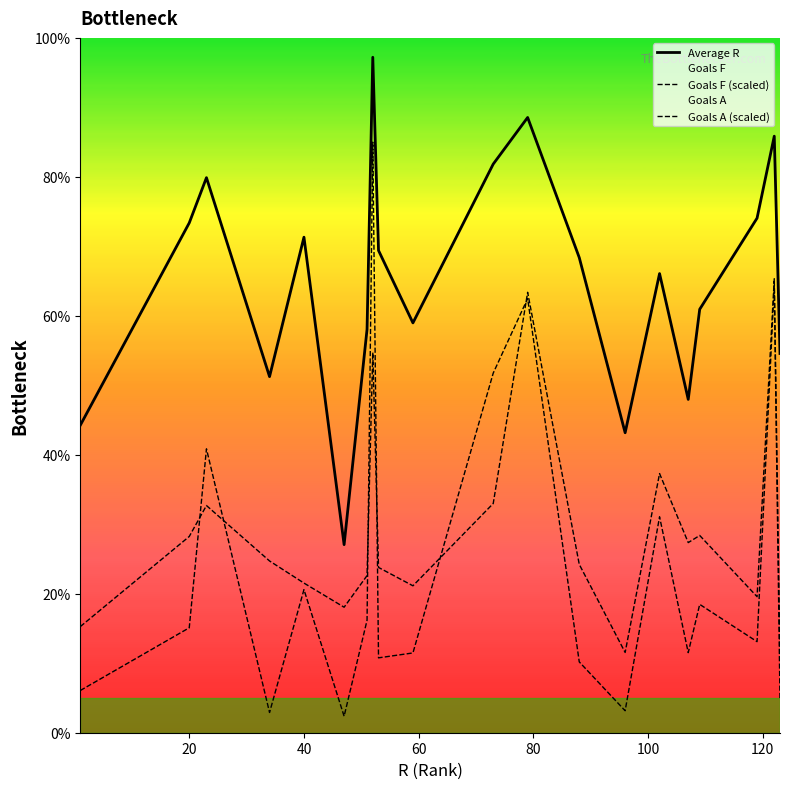

How many series are shown in this chart?

3